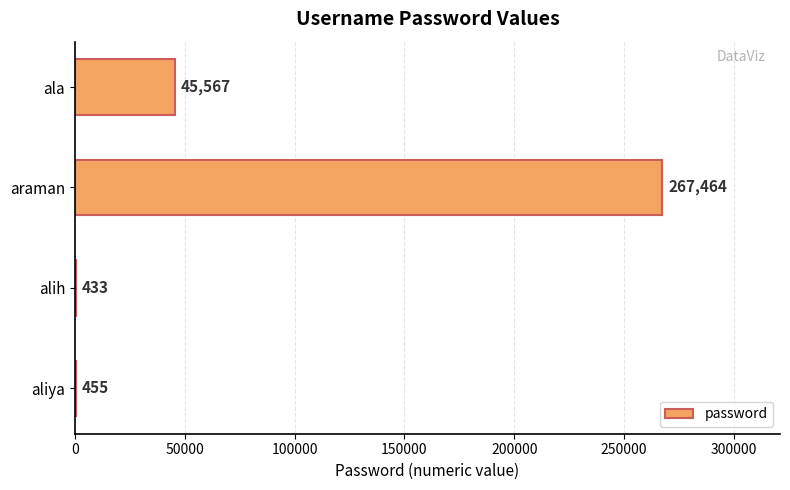

Approximately how many times larger is the value at araman compared to alih?

617.7